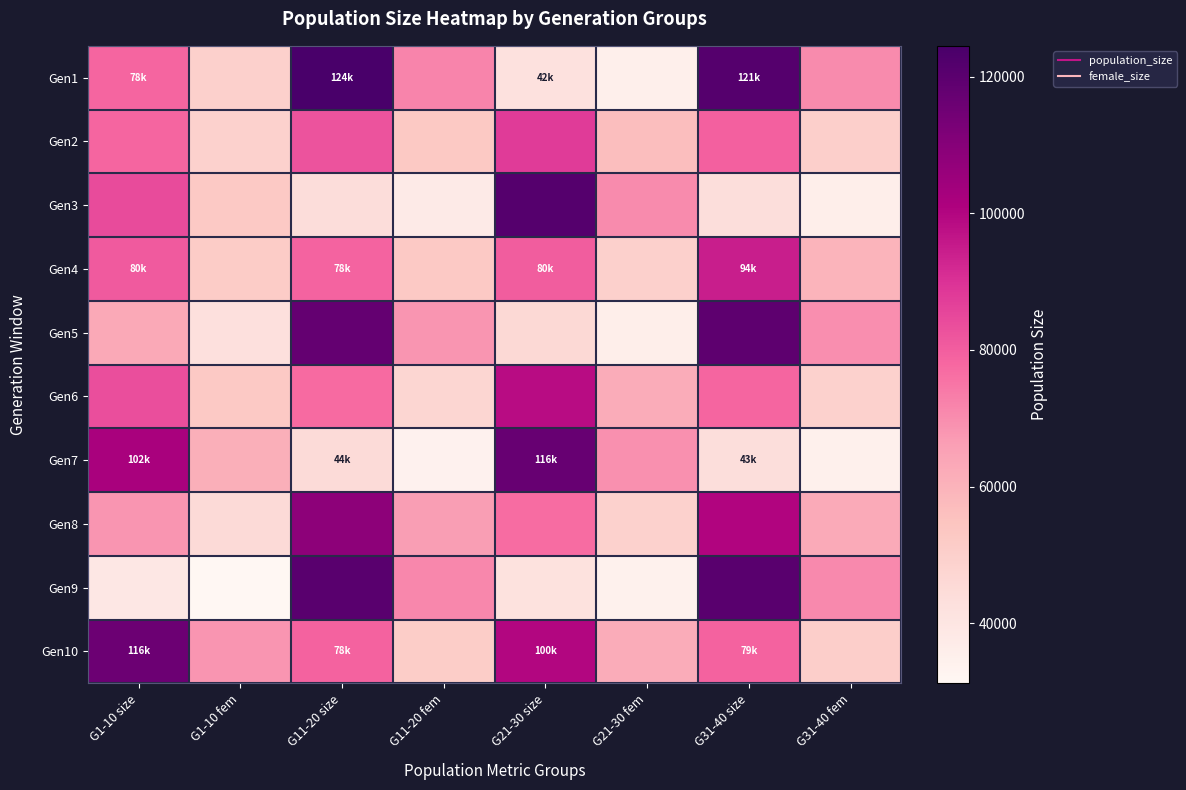

Reading left to right, extract all data points from this chart.

Gen1: G1-10 size=78437	G1-10 fem=49423	G11-20 size=124491	G11-20 fem=71950	G21-30 size=42389	G21-30 fem=35248	G31-40 size=121288	G31-40 fem=70517
Gen2: G1-10 size=78229	G1-10 fem=49291	G11-20 size=82343	G11-20 fem=52834	G21-30 size=87996	G21-30 fem=56405	G31-40 size=79459	G31-40 fem=49862
Gen3: G1-10 size=84359	G1-10 fem=52672	G11-20 size=44259	G11-20 fem=37511	G21-30 size=121547	G21-30 fem=70420	G31-40 size=43934	G31-40 fem=35629
Gen4: G1-10 size=80955	G1-10 fem=51418	G11-20 size=78578	G11-20 fem=52465	G21-30 size=80161	G21-30 fem=49644	G31-40 size=94333	G31-40 fem=59734
Gen5: G1-10 size=63184	G1-10 fem=42600	G11-20 size=117668	G11-20 fem=68306	G21-30 size=46017	G21-30 fem=35884	G31-40 size=119194	G31-40 fem=69798
Gen6: G1-10 size=83609	G1-10 fem=52465	G11-20 size=77377	G11-20 fem=47212	G21-30 size=98437	G21-30 fem=62100	G31-40 size=78437	G31-40 fem=49200
Gen7: G1-10 size=102099	G1-10 fem=61393	G11-20 size=44885	G11-20 fem=34089	G21-30 size=116856	G21-30 fem=69340	G31-40 size=43637	G31-40 fem=34807
Gen8: G1-10 size=68252	G1-10 fem=45051	G11-20 size=108312	G11-20 fem=66359	G21-30 size=76831	G21-30 fem=49081	G31-40 size=100194	G31-40 fem=62590
Gen9: G1-10 size=39050	G1-10 fem=31199	G11-20 size=120340	G11-20 fem=71212	G21-30 size=41913	G21-30 fem=34186	G31-40 size=120369	G31-40 fem=70747
Gen10: G1-10 size=116044	G1-10 fem=68010	G11-20 size=78989	G11-20 fem=51024	G21-30 size=100055	G21-30 fem=61945	G31-40 size=79181	G31-40 fem=50221